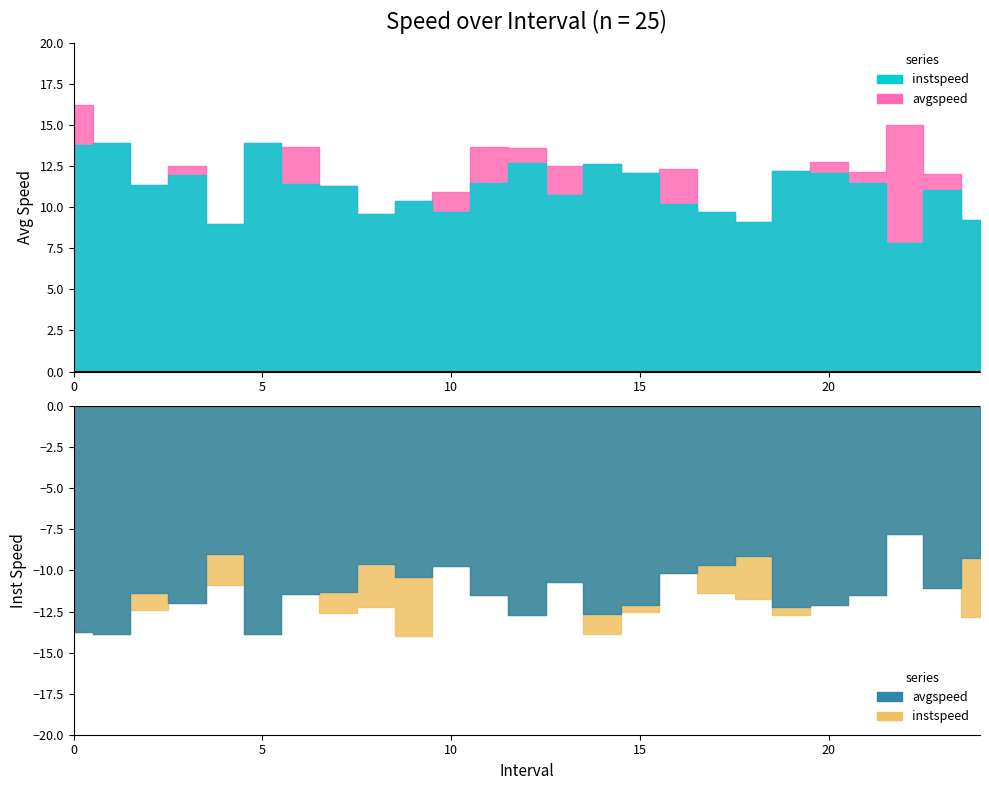

Reading left to right, what are all the values shown in this chart?

avgspeed: 16.2	13.9	11.4	12.5	9.0	13.9	13.7	11.3	9.6	10.4	11.0	13.7	13.6	12.5	12.6	12.1	12.3	9.7	9.1	12.2	12.8	12.1	15.0	12.0	9.3
instspeed: 13.8	13.9	12.4	12.0	10.9	13.9	11.4	12.6	12.2	14.0	9.7	11.5	12.7	10.7	13.9	12.5	10.2	11.4	11.7	12.7	12.1	11.5	7.8	11.1	12.8